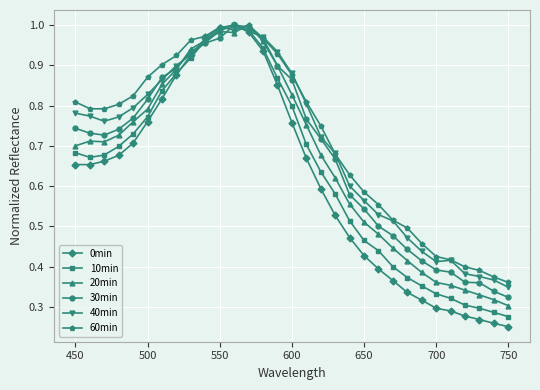

Rank the series by their average value, from highest to lowest.

60min, 40min, 30min, 20min, 10min, 0min